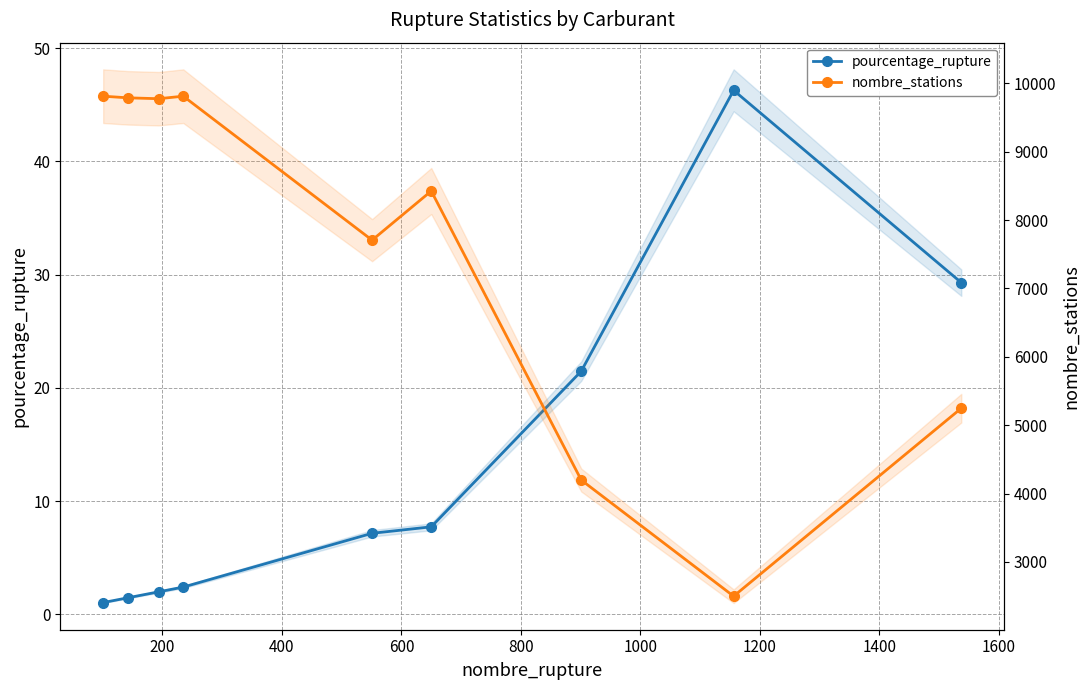

Between 1600 and 200, which is larger?

1600